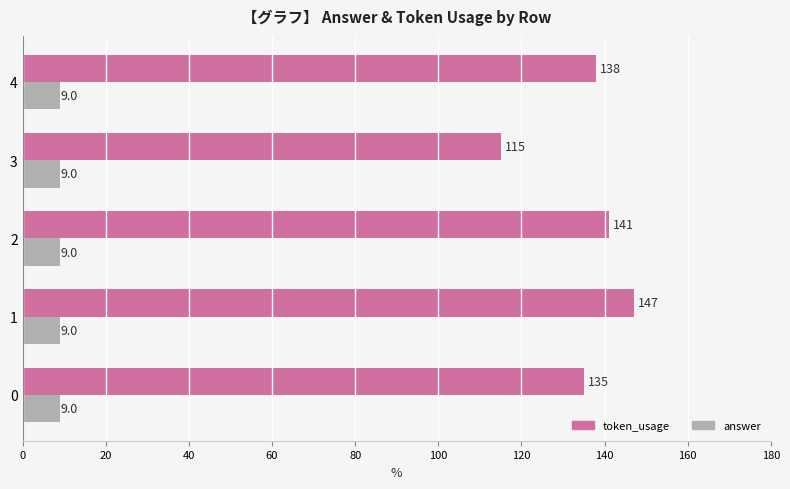

What is the maximum value for answer?

9